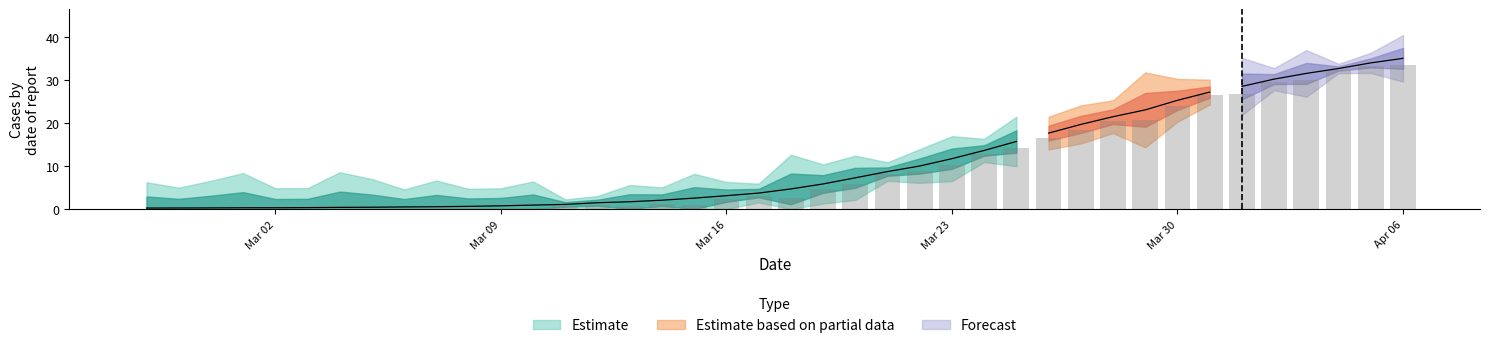

The chart shows a value of 0.0 at 2020-02-29. True or false?

True